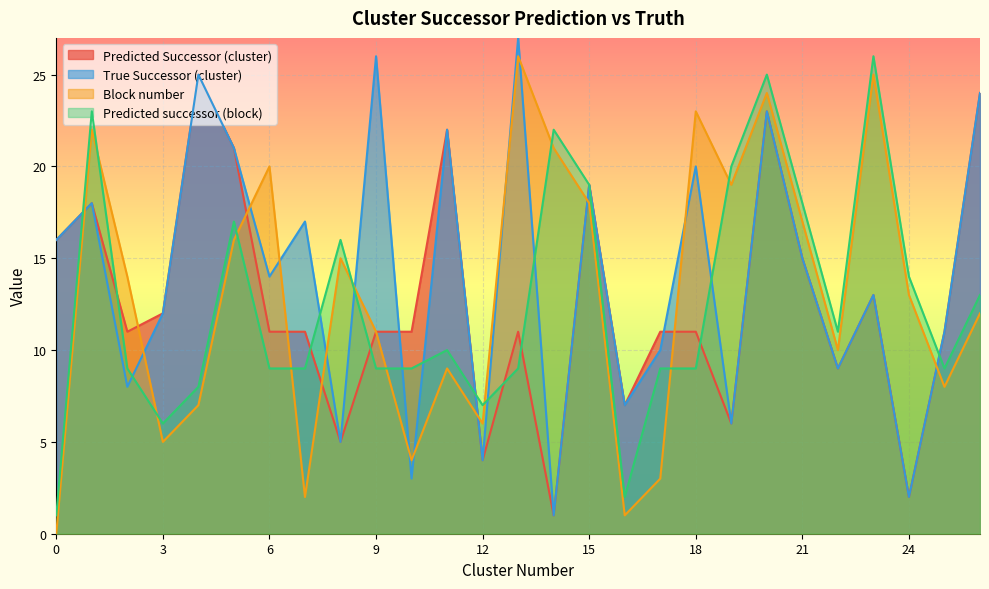

True or false: Predicted Successor (cluster) has a value of 13 at 23.

True